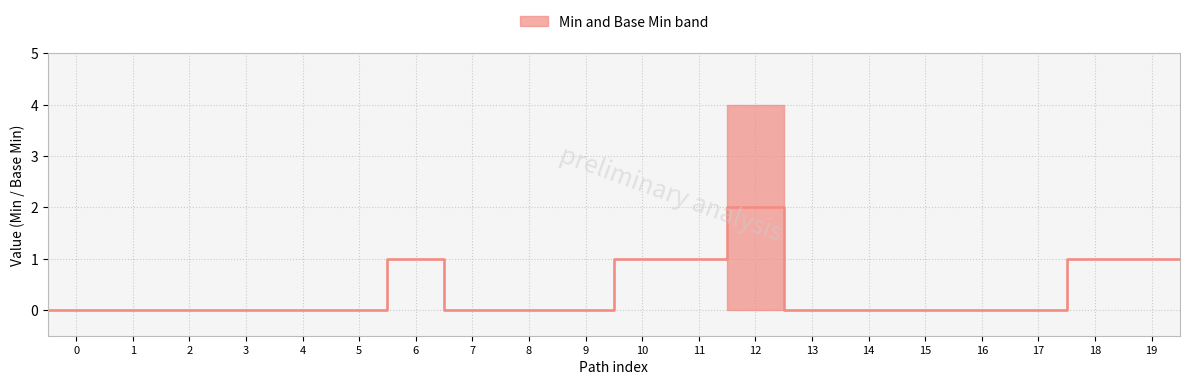

The chart shows a value of -1 at 8. True or false?

False